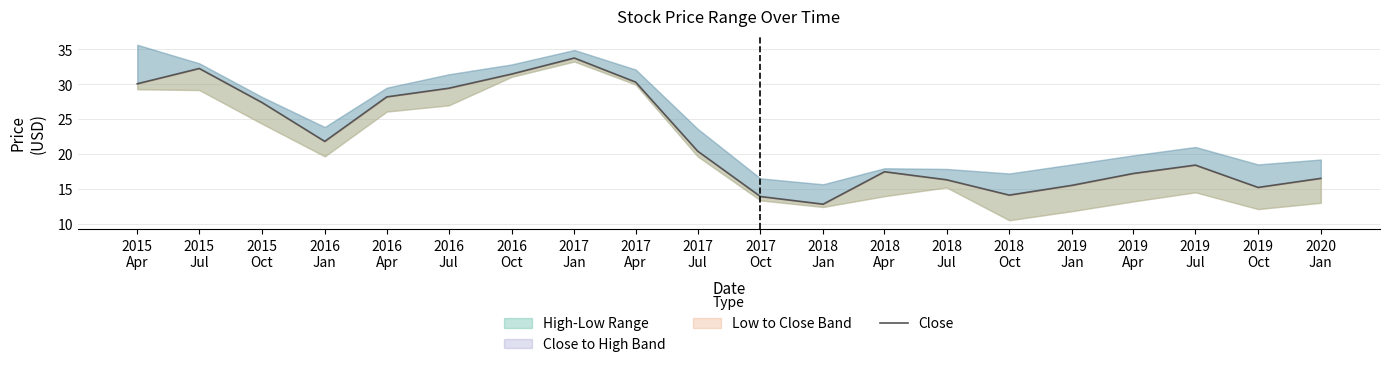

Is it true that the value at 2016
Jul is 29.4?

True